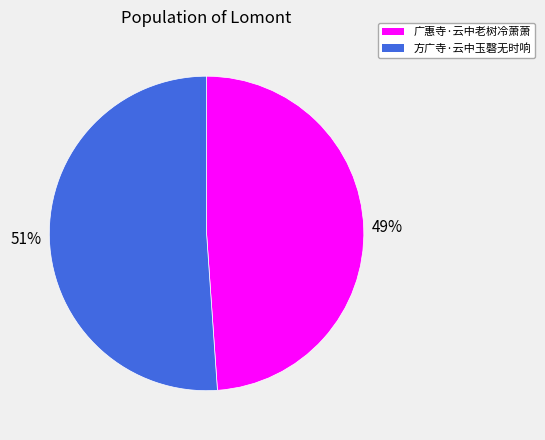

Does 广惠寺·云中老树冷萧萧 account for over 50% of the chart?

No